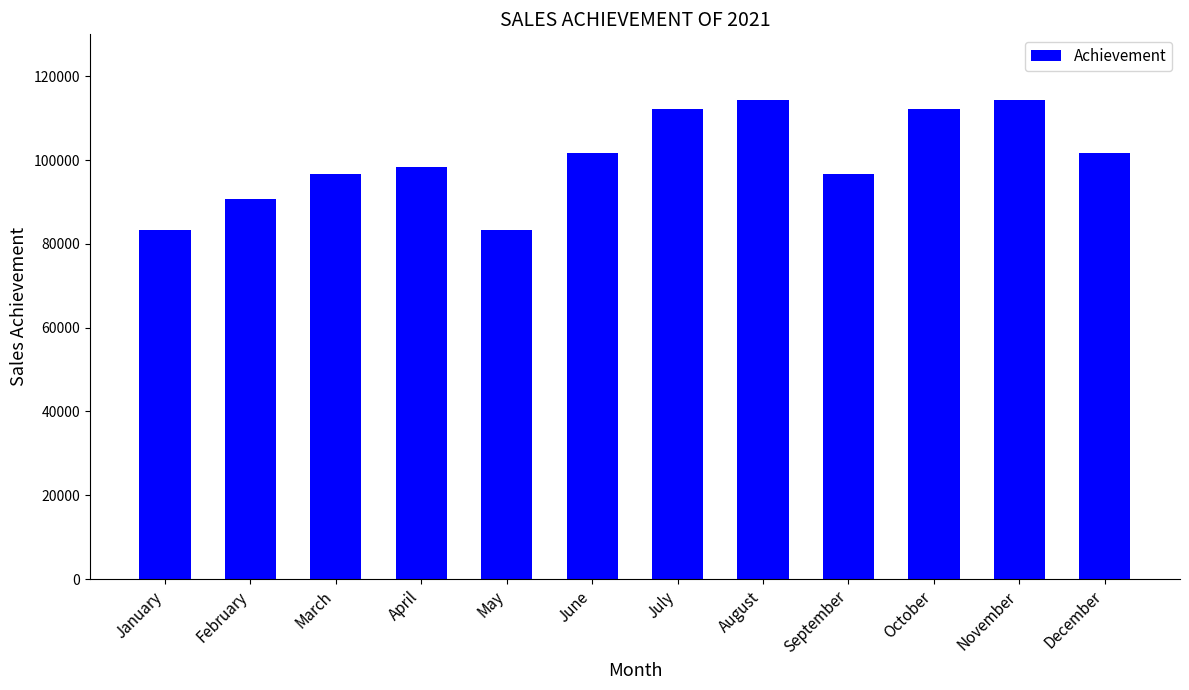

The value at December is 101593. True or false?

True